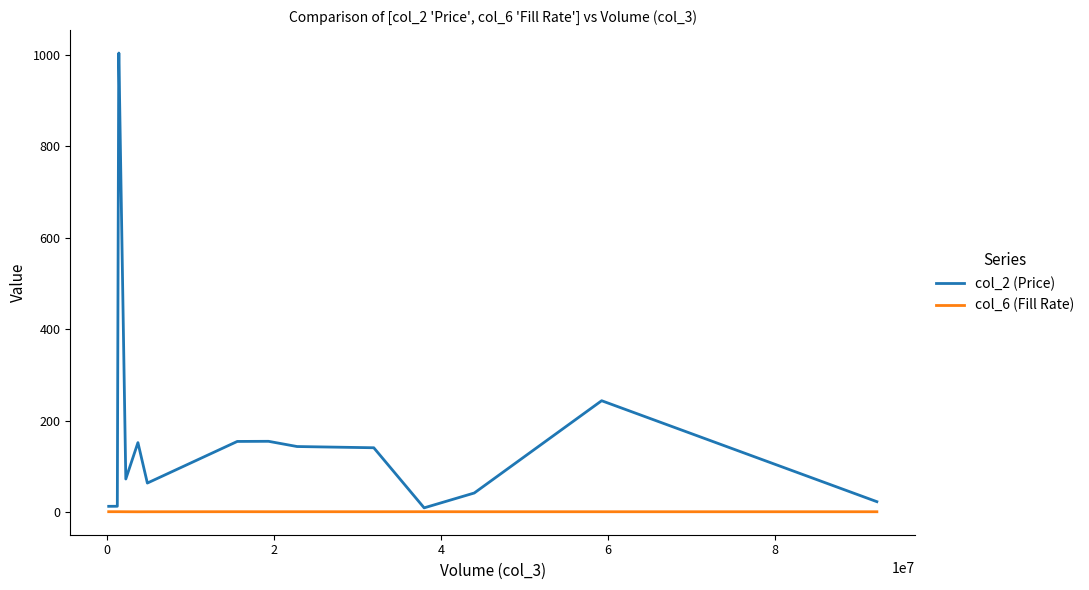

Which series has the largest range (max minus min)?

col_2 (Price)